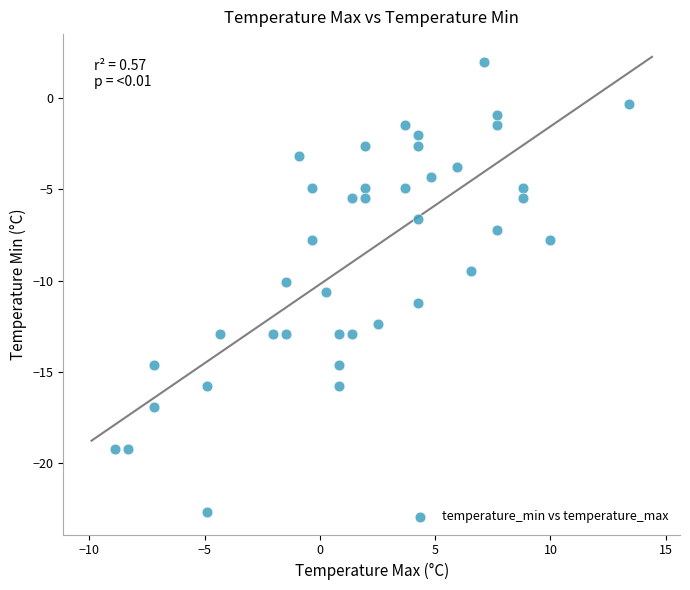

What is the range of X values (max minus min)?

22.3